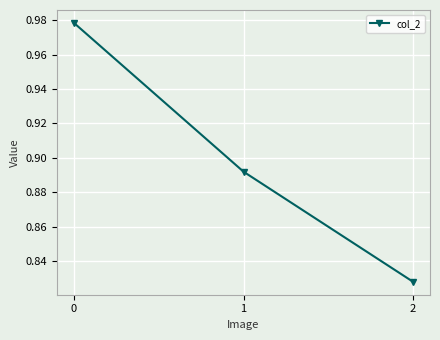

The chart shows a value of 1.3 at 2. True or false?

False